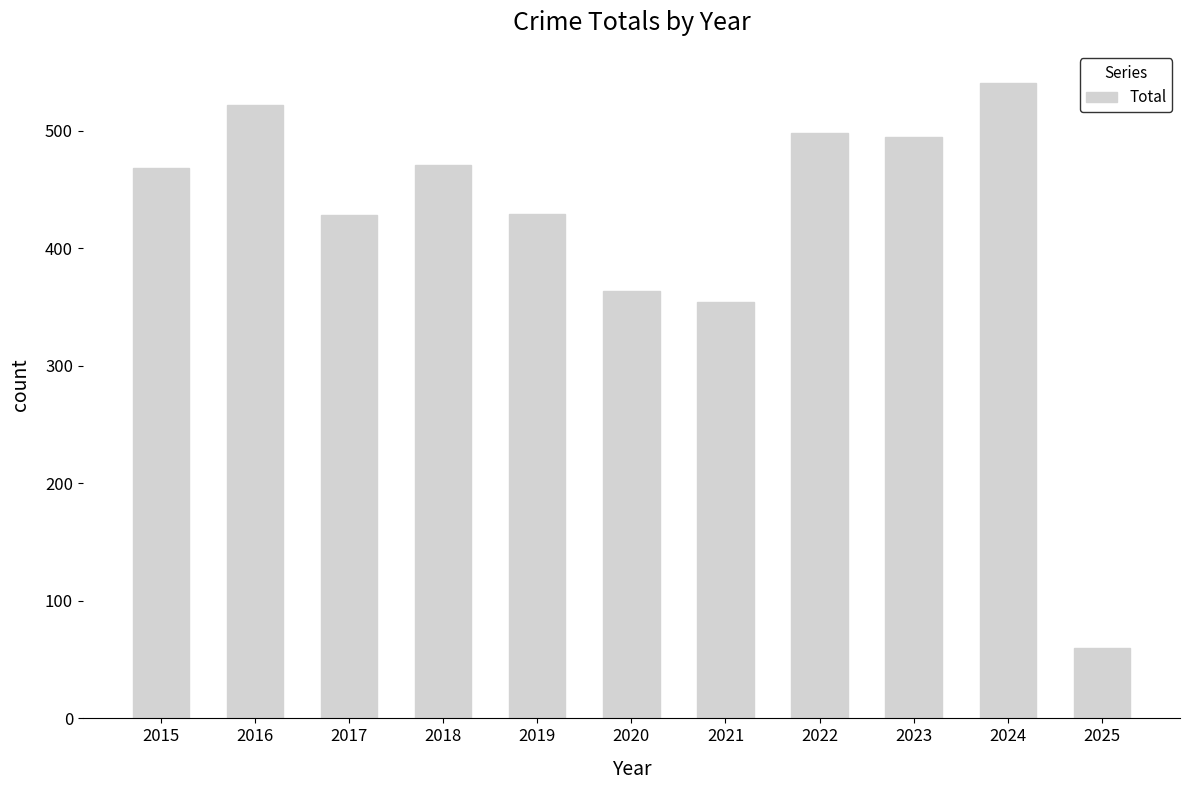

True or false: the data shows 130 at 2016.

False